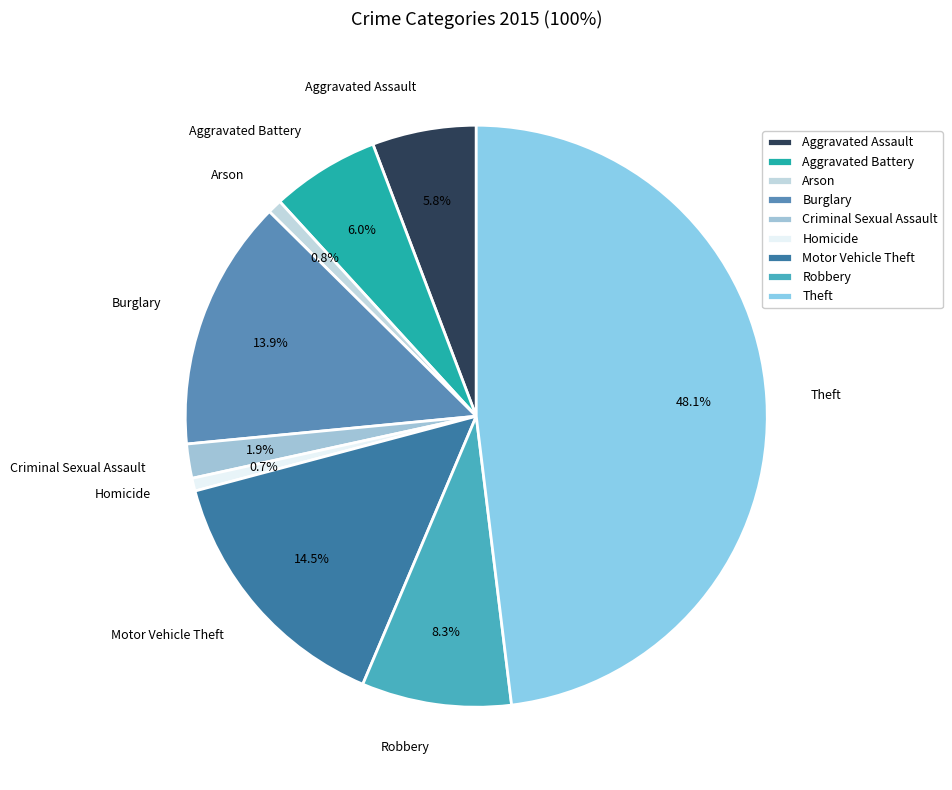

How many slices are in this pie chart?

9